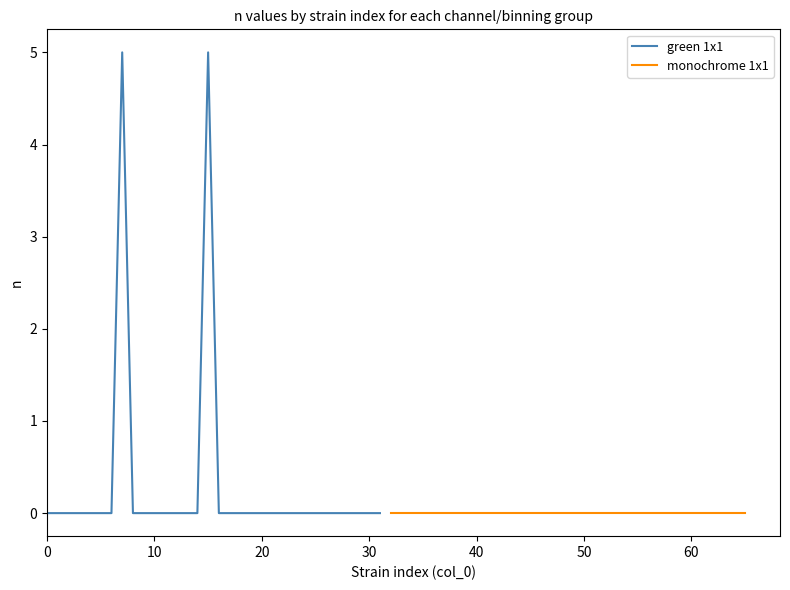

What is the maximum value for green 1x1?

5